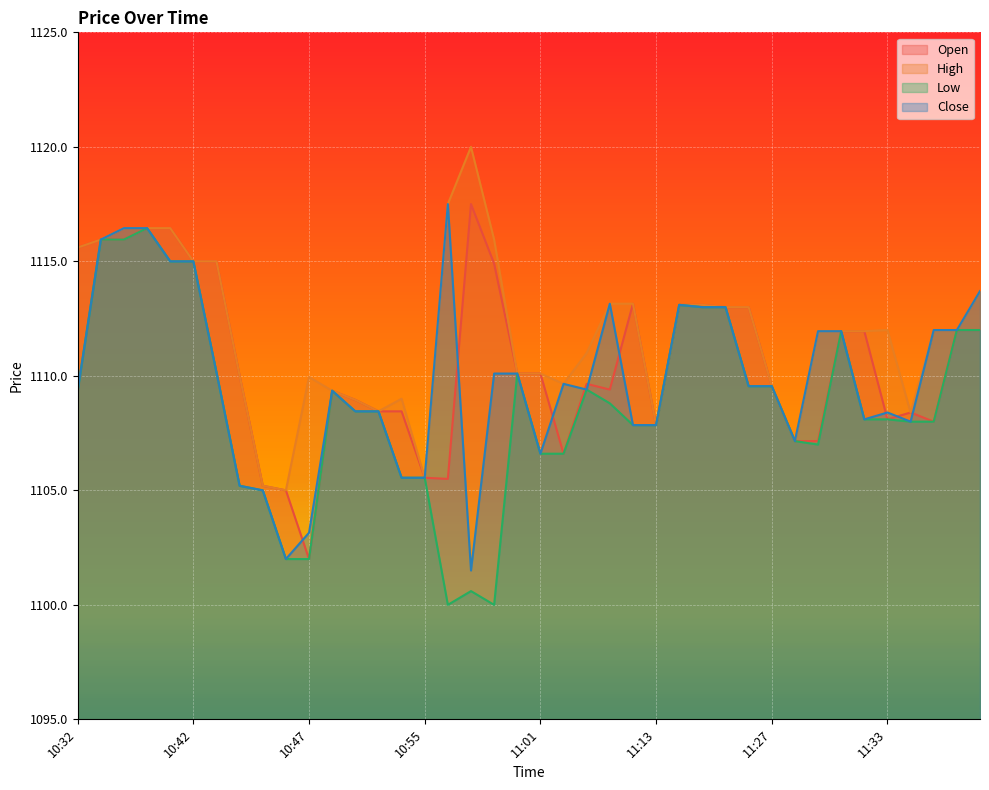

Is it true that col_3 equals 338.0 at 11:03?

False